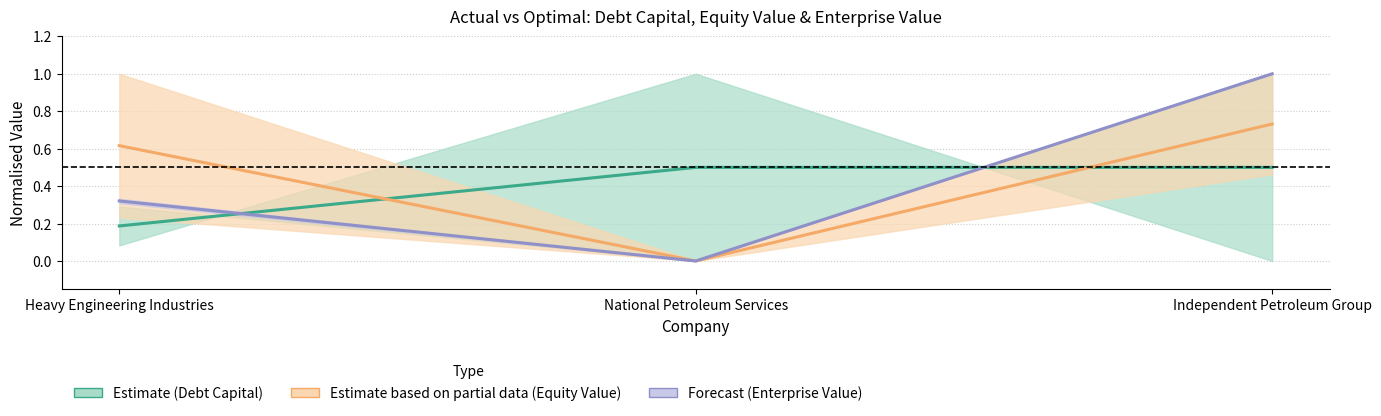

Which series has the largest total across all categories?

Estimate based on partial data (Equity Value)